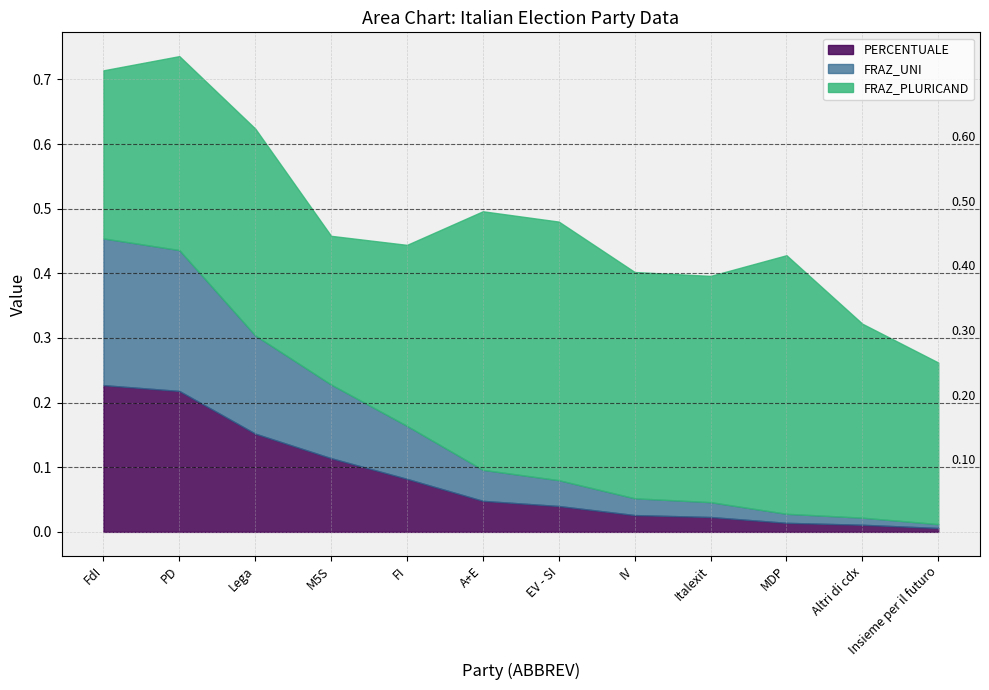

True or false: FRAZ_PLURICAND and PERCENTUALE cross at least once.

False